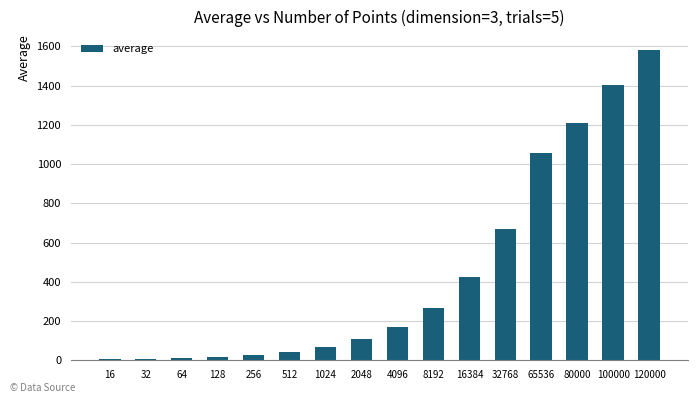

The chart shows a value of 234.1 at 16384. True or false?

False